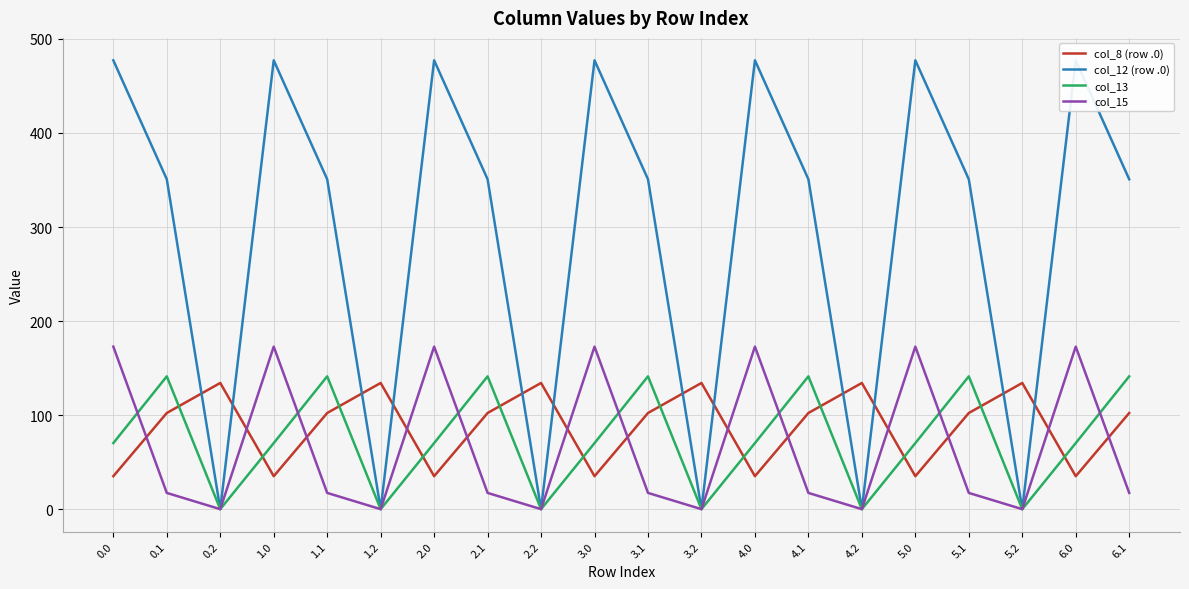

In col_12 (row .0), how many points are lower than both neighbors (excluding endpoints)?

6